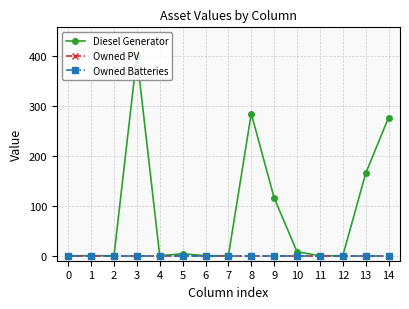

True or false: Diesel Generator and Owned PV cross at least once.

False